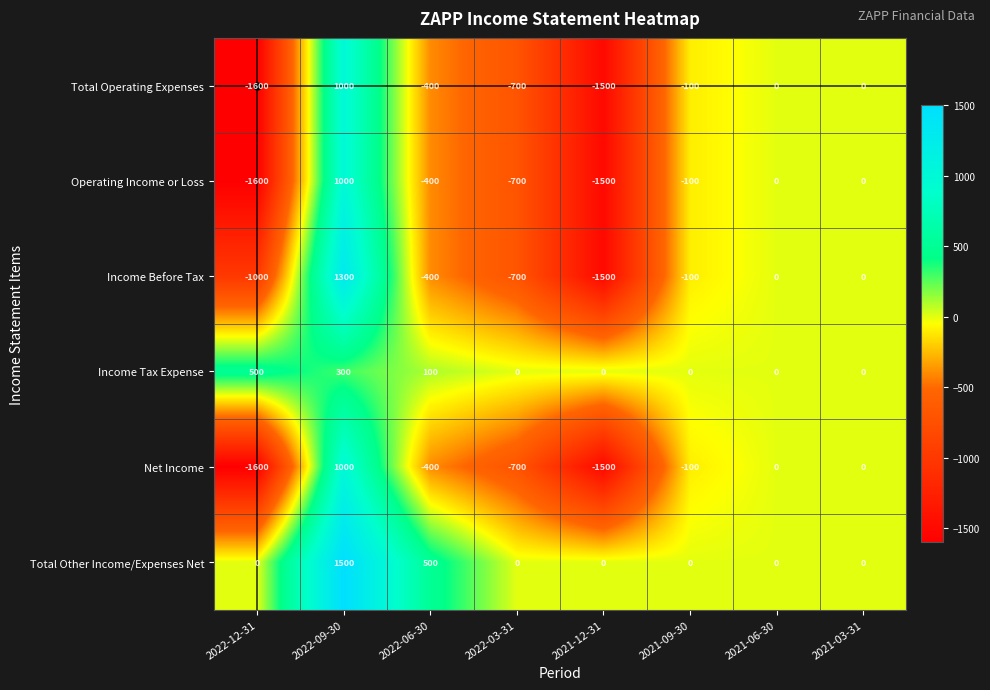

Which series has the largest total across all categories?

Total Other Income/Expenses Net